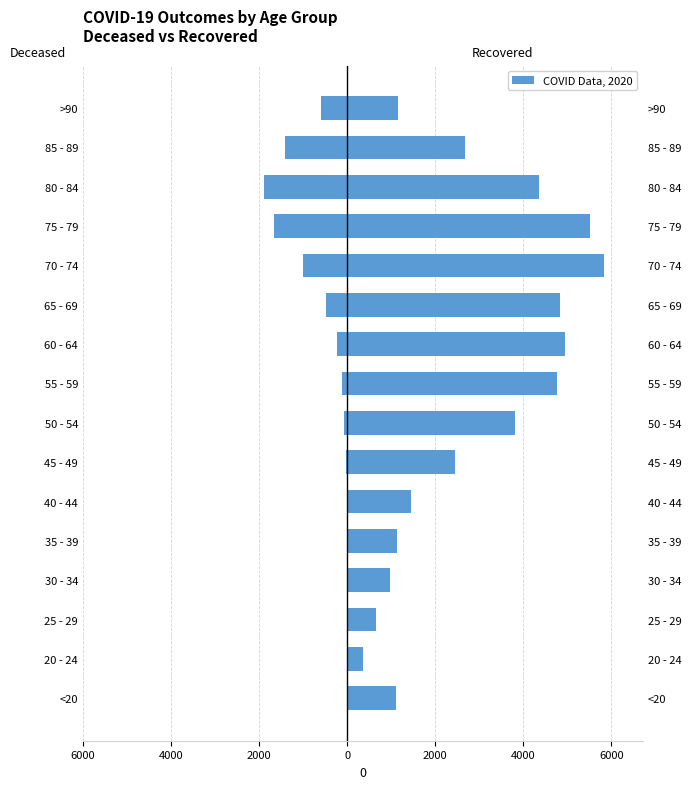

What is the spread (max minus min) of values at 85 - 89?

4095